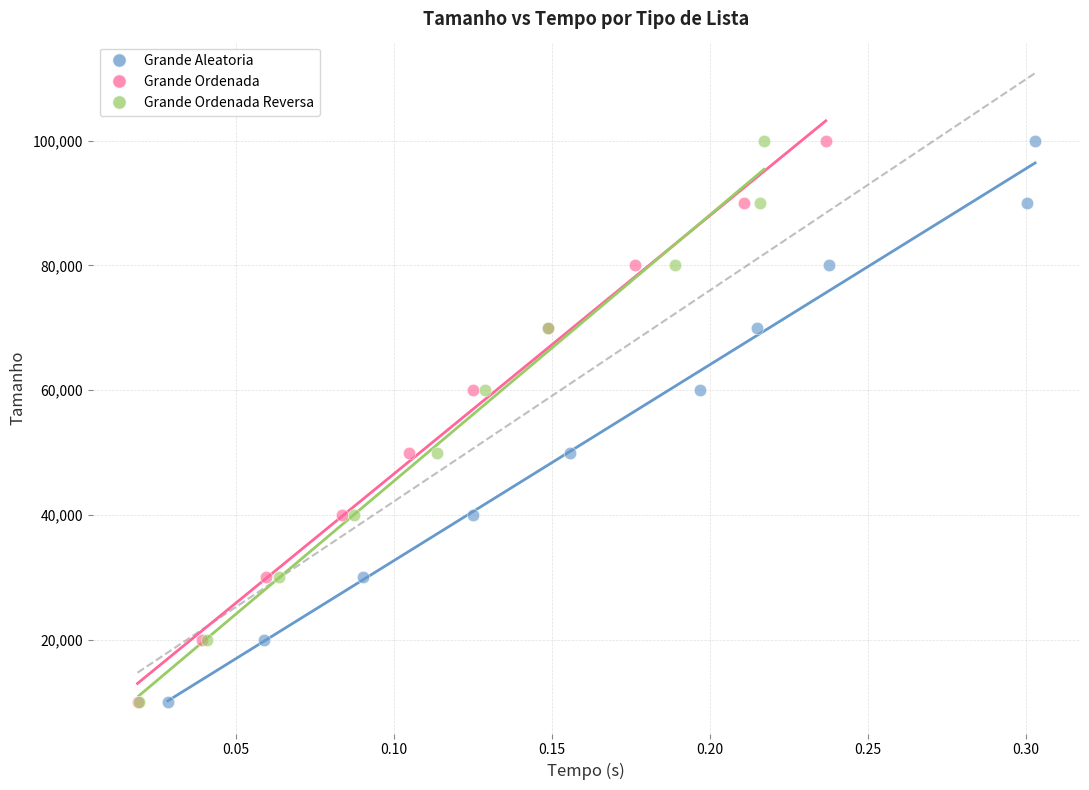

What are all the series names shown in the legend?

Grande Aleatoria, Grande Ordenada, Grande Ordenada Reversa